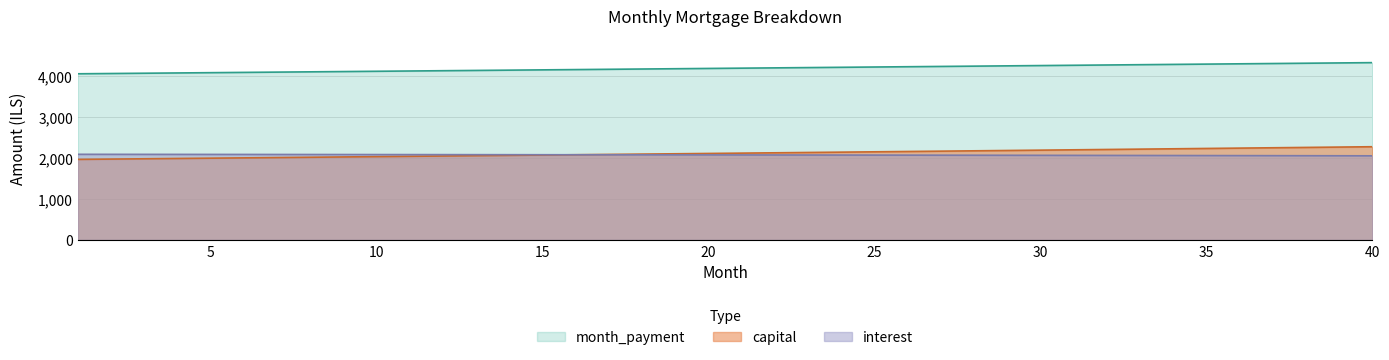

What is the difference between the interest values at 24 and 30?

6.4